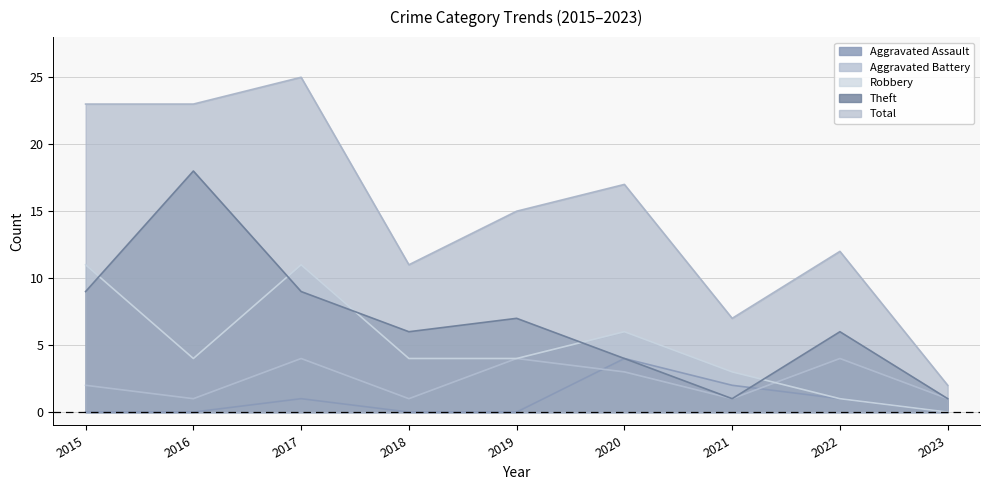

Reading left to right, list all the values displayed in this chart.

Aggravated Assault: 0	0	1	0	0	4	2	1	0
Aggravated Battery: 2	1	4	1	4	3	1	4	1
Robbery: 11	4	11	4	4	6	3	1	0
Theft: 9	18	9	6	7	4	1	6	1
Total: 23	23	25	11	15	17	7	12	2